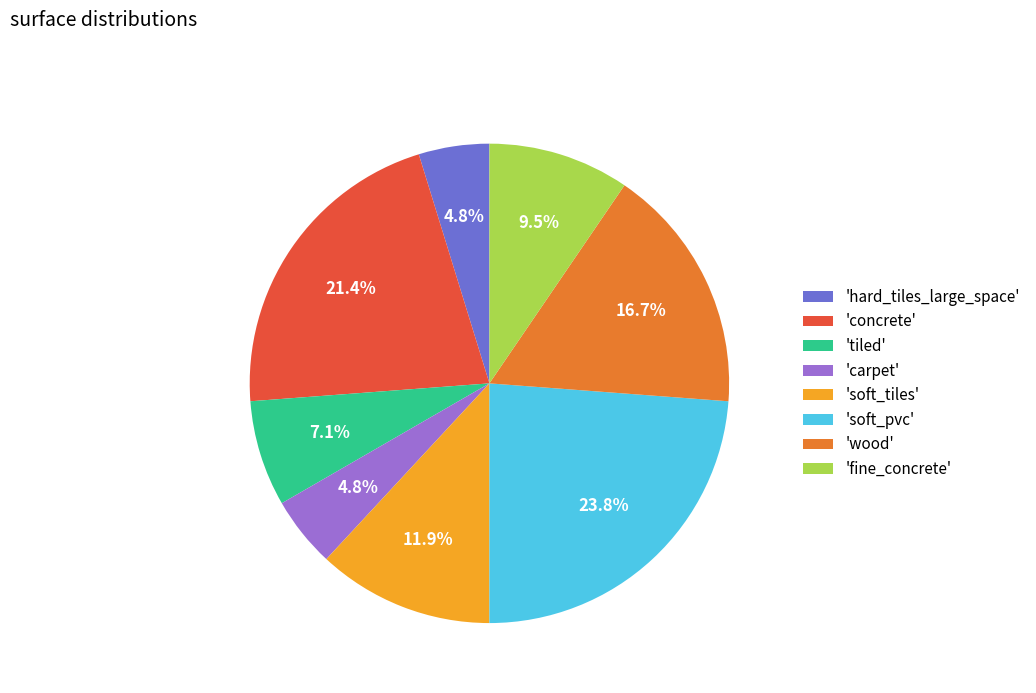

Do 'hard_tiles_large_space' and 'concrete' together represent more than half of the pie?

No